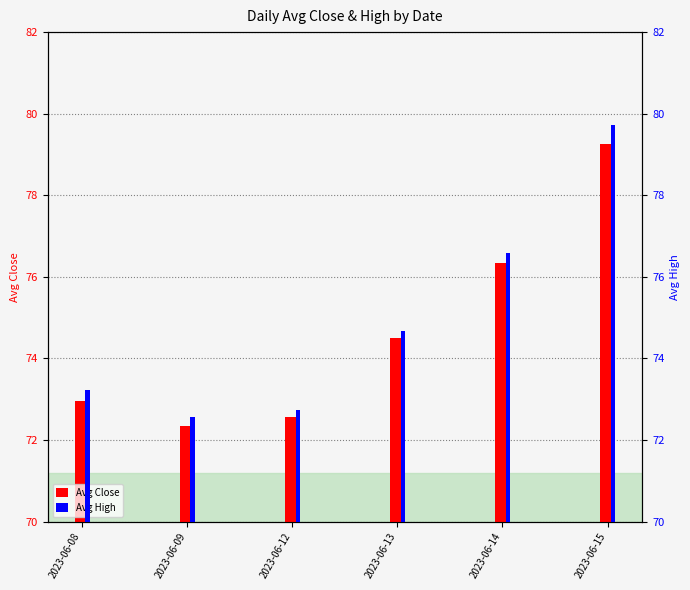

The Avg Close series shows 74.5 at 2023-06-13. True or false?

True